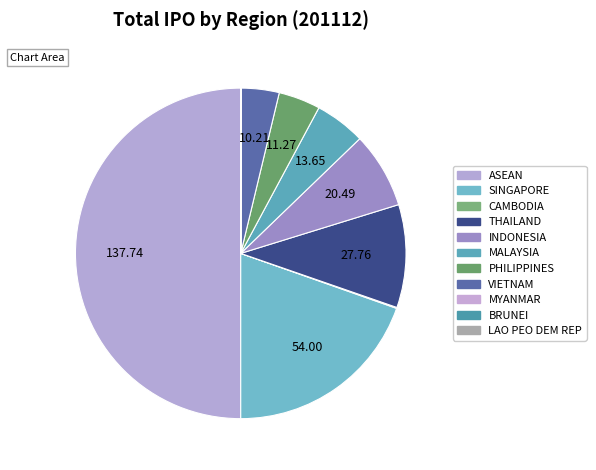

To the nearest percent, what portion does THAILAND represent?

10%